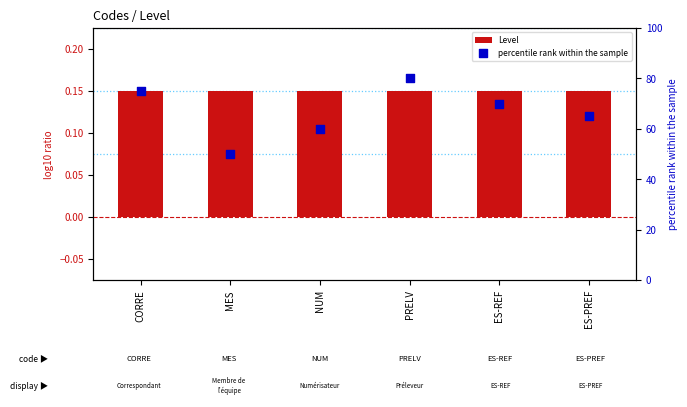

Is the value of percentile rank within the sample at ES-PREF greater than the value of Level at NUM?

Yes